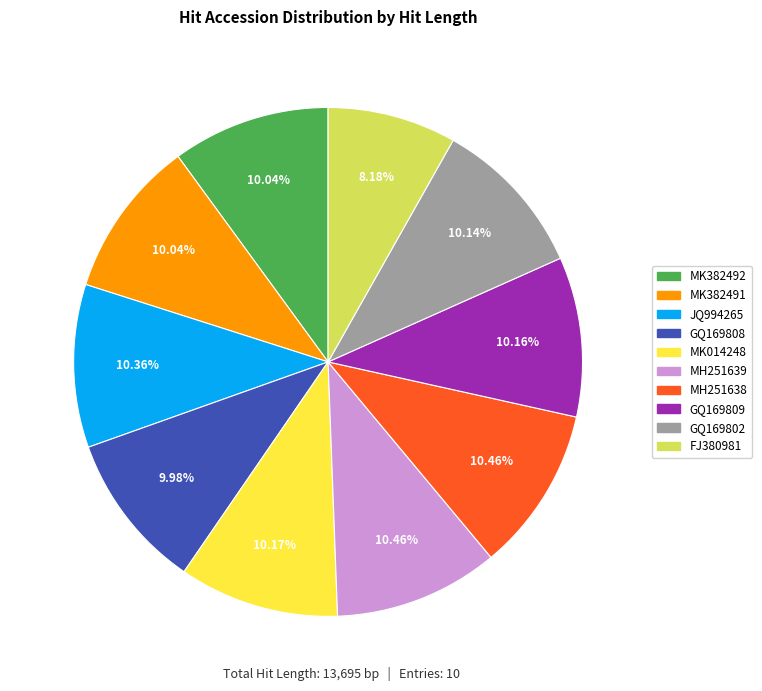

To the nearest percent, what is the average slice percentage?

10%